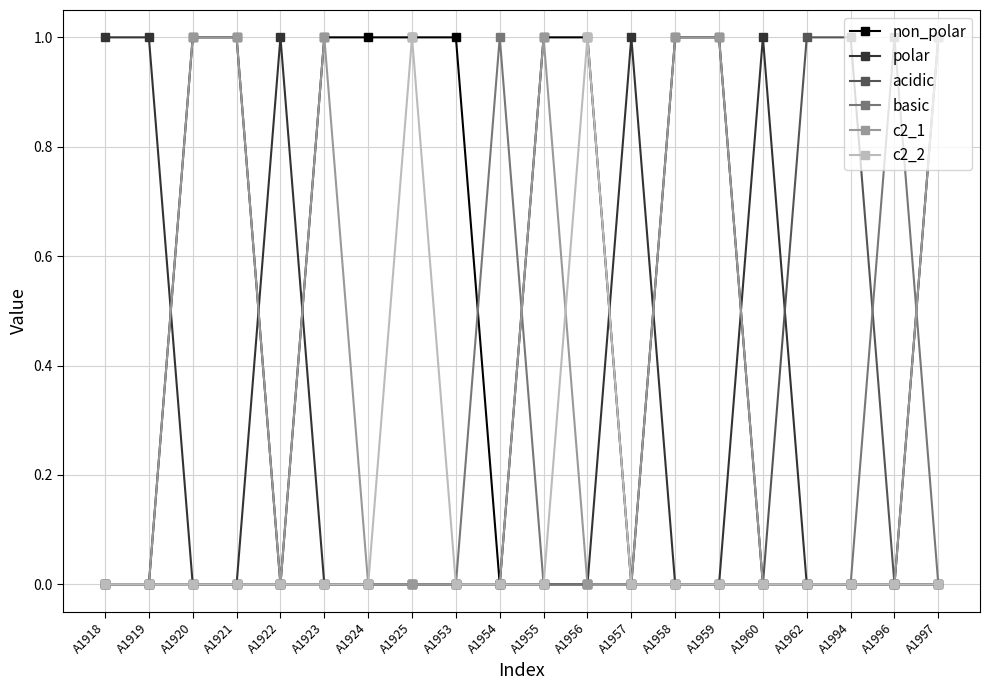

Is it true that c2_2 equals -1 at A1918?

False